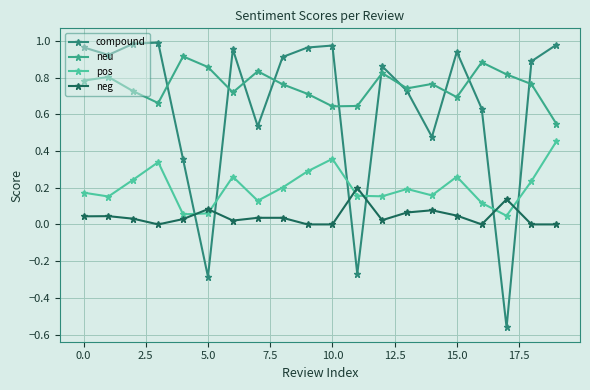

Reading left to right, extract all data points from this chart.

compound: 1.0	0.9	1.0	1.0	0.4	-0.3	1.0	0.5	0.9	1.0	1.0	-0.3	0.9	0.7	0.5	0.9	0.6	-0.6	0.9	1.0
neu: 0.8	0.8	0.7	0.7	0.9	0.9	0.7	0.8	0.8	0.7	0.6	0.6	0.8	0.7	0.8	0.7	0.9	0.8	0.8	0.5
pos: 0.2	0.2	0.2	0.3	0.1	0.1	0.3	0.1	0.2	0.3	0.4	0.2	0.2	0.2	0.2	0.3	0.1	0.0	0.2	0.5
neg: 0.0	0.0	0.0	0.0	0.0	0.1	0.0	0.0	0.0	0.0	0.0	0.2	0.0	0.1	0.1	0.0	0.0	0.1	0.0	0.0